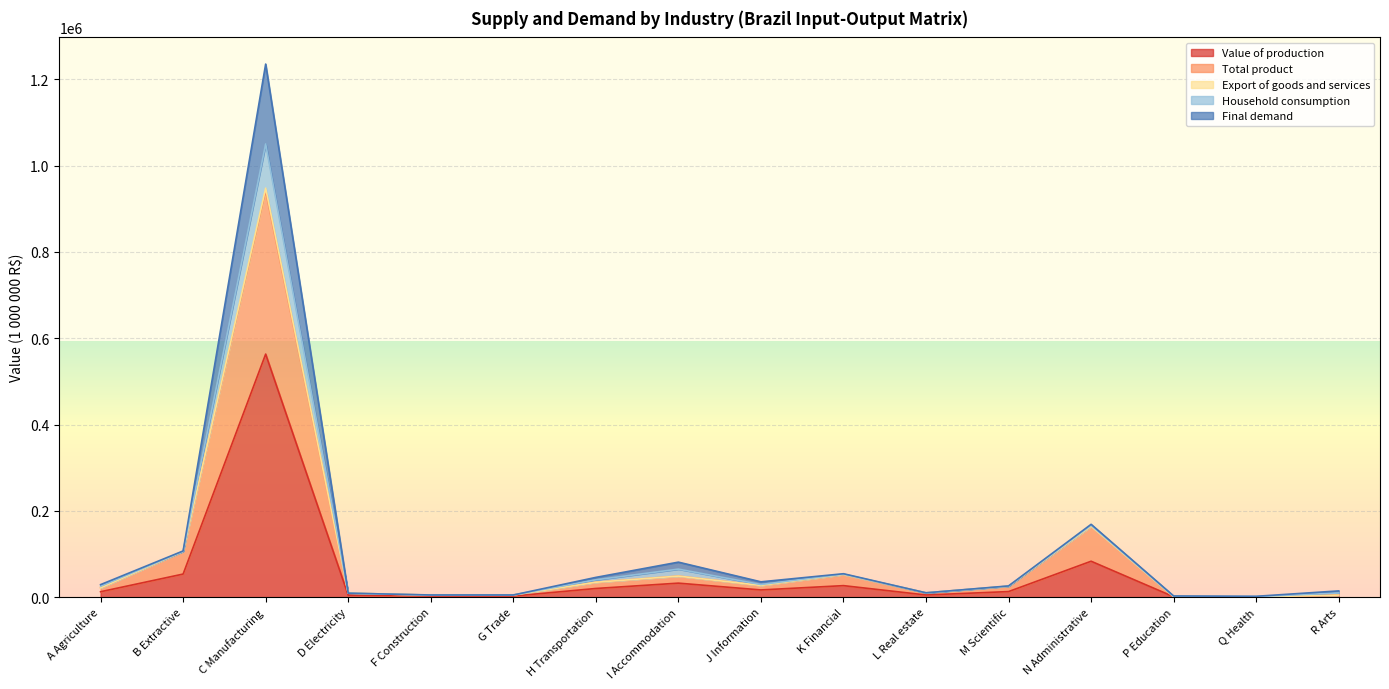

At which label does Value of production reach its peak?

C Manufacturing